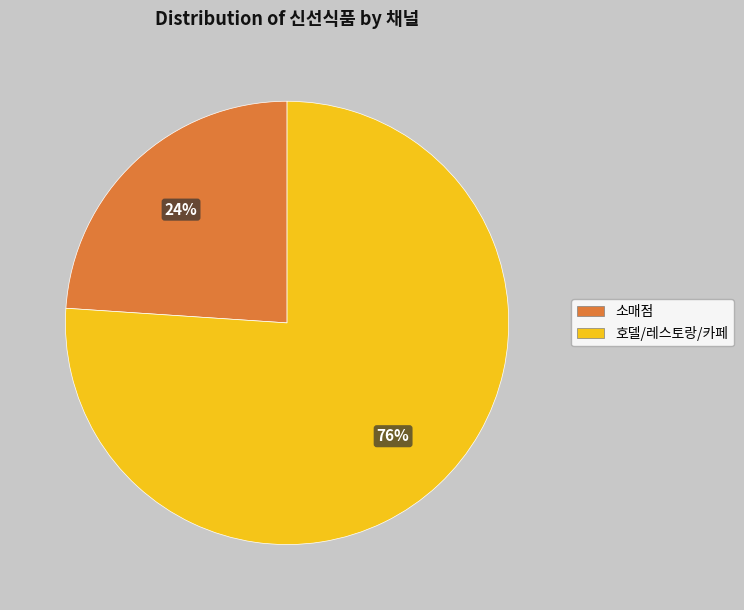

True or false: 호델/레스토랑/카페 accounts for 76% of the total.

True